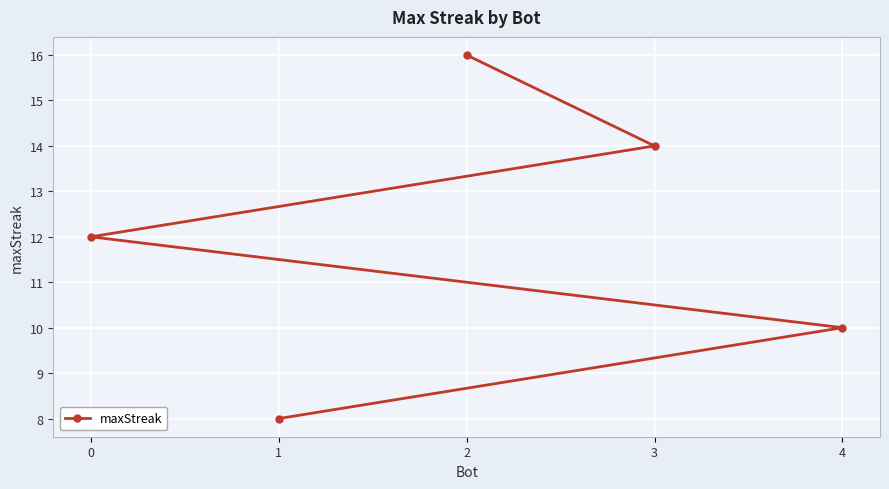

Reading left to right, what are all the values shown in this chart?

0=12	1=8	2=16	3=14	4=10